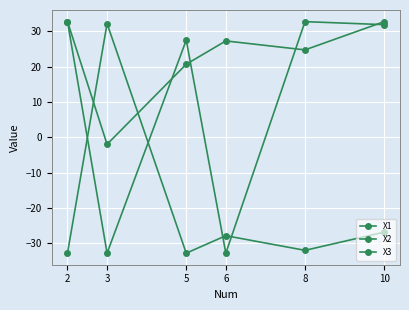

What is the difference between the maximum and minimum values in the X2 series?

34.7